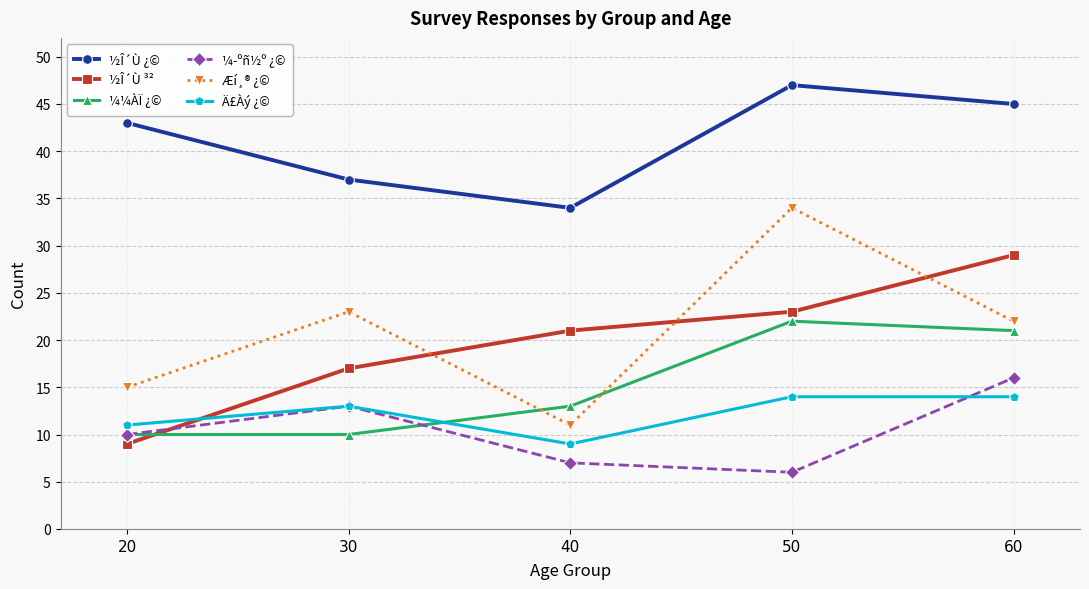

What is the value of the ½Î´Ù ³² point at the 4th from the left?

23